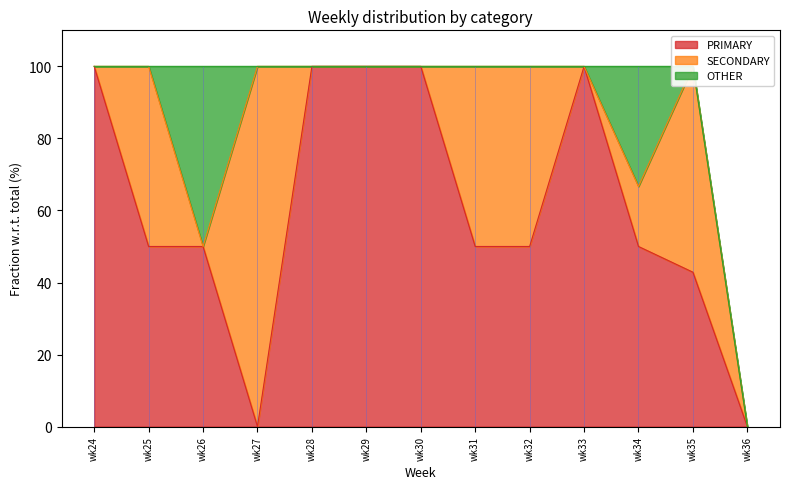

How many data points in OTHER are above 0?

2